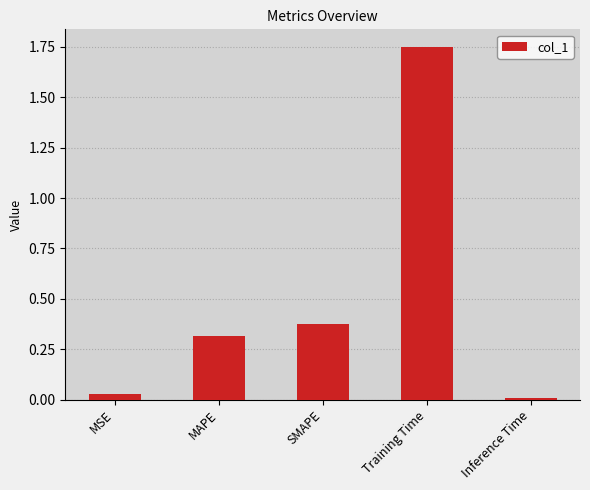

What is the label of the 1st bar from the right?

Inference Time